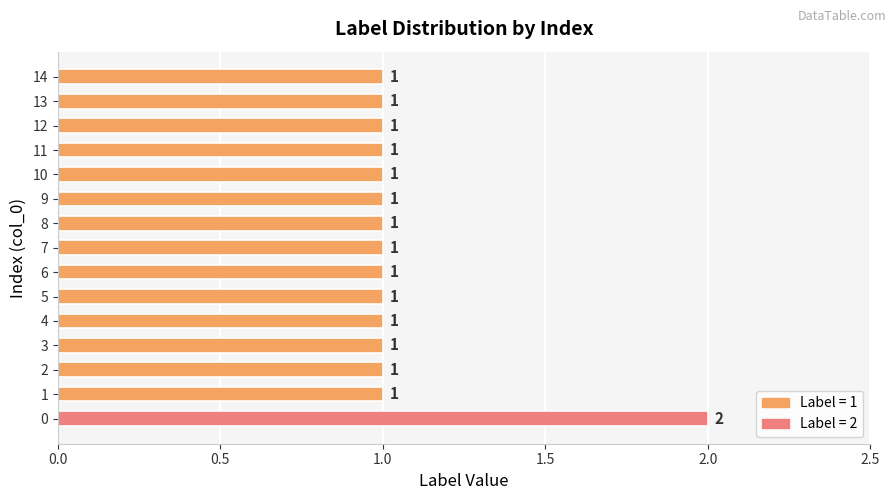

Reading top to bottom, what are all the values shown in this chart?

14=1	13=1	12=1	11=1	10=1	9=1	8=1	7=1	6=1	5=1	4=1	3=1	2=1	1=1	0=2